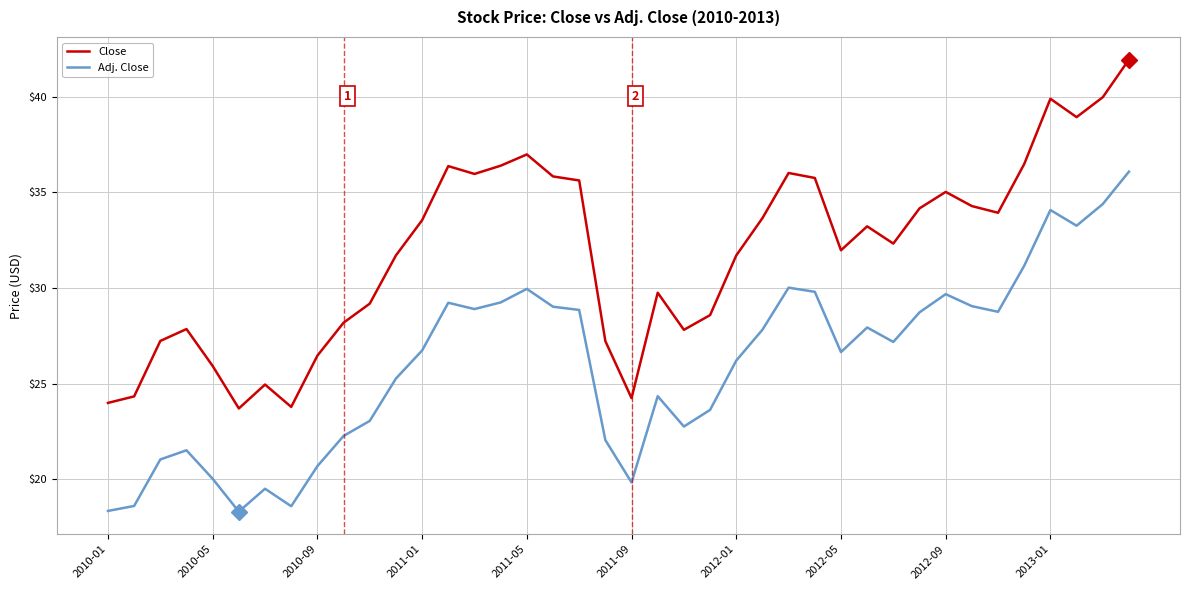

What is the average value of the Close series?

31.9